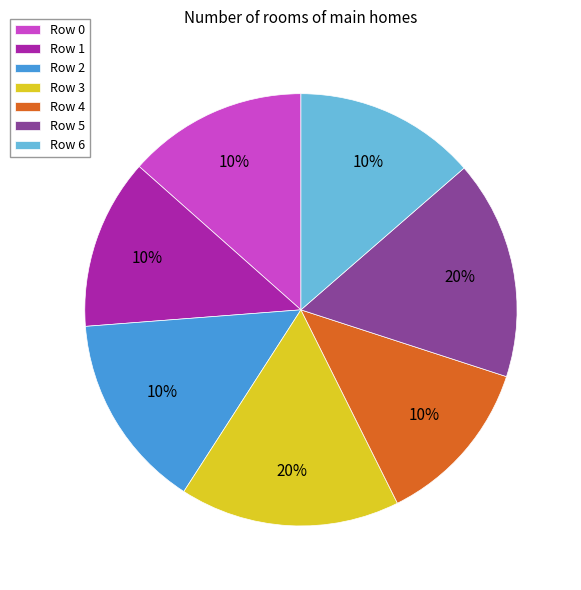

Does any single category account for the majority?

No